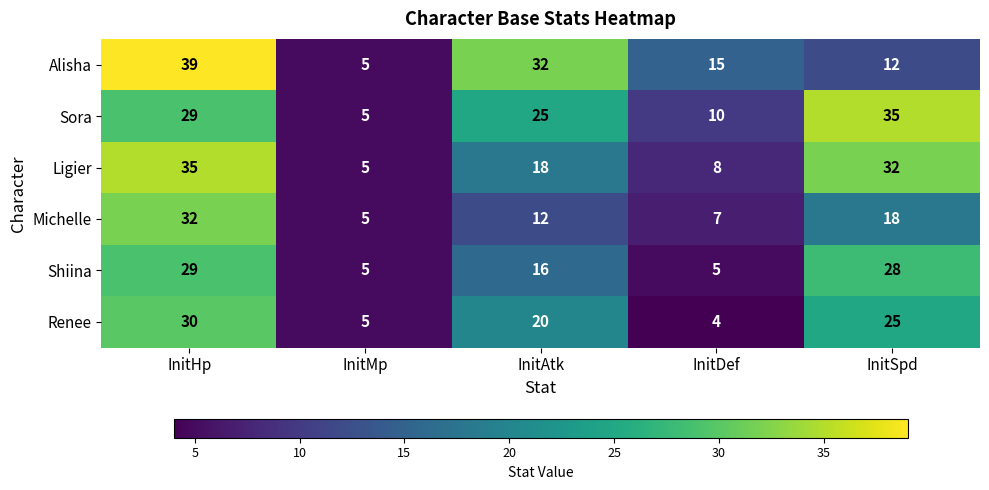

At InitSpd, list the series in order from smallest to largest.

Alisha, Michelle, Renee, Shiina, Ligier, Sora